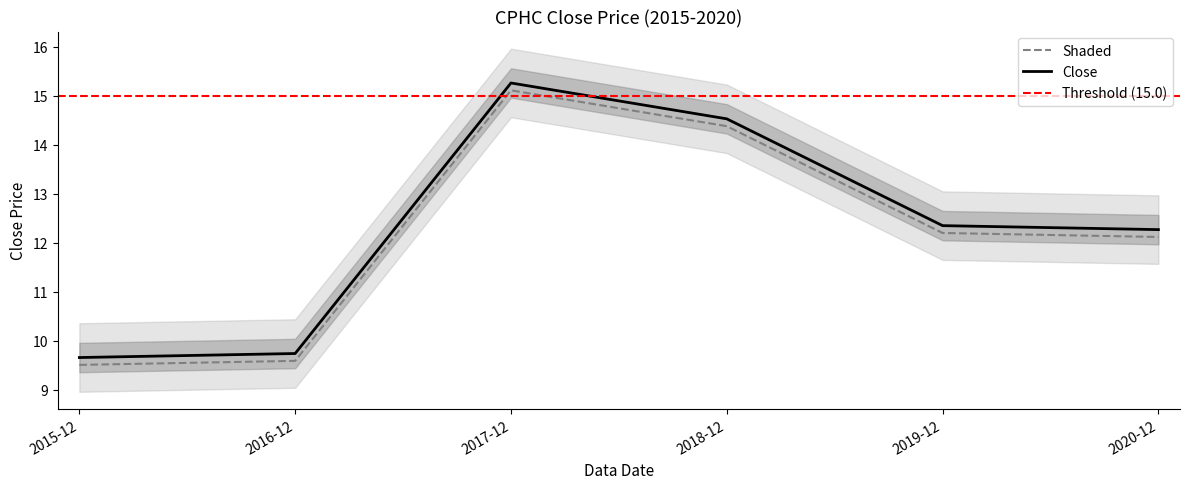

Rank the categories by value from highest to lowest.

2017-12, 2018-12, 2019-12, 2020-12, 2016-12, 2015-12